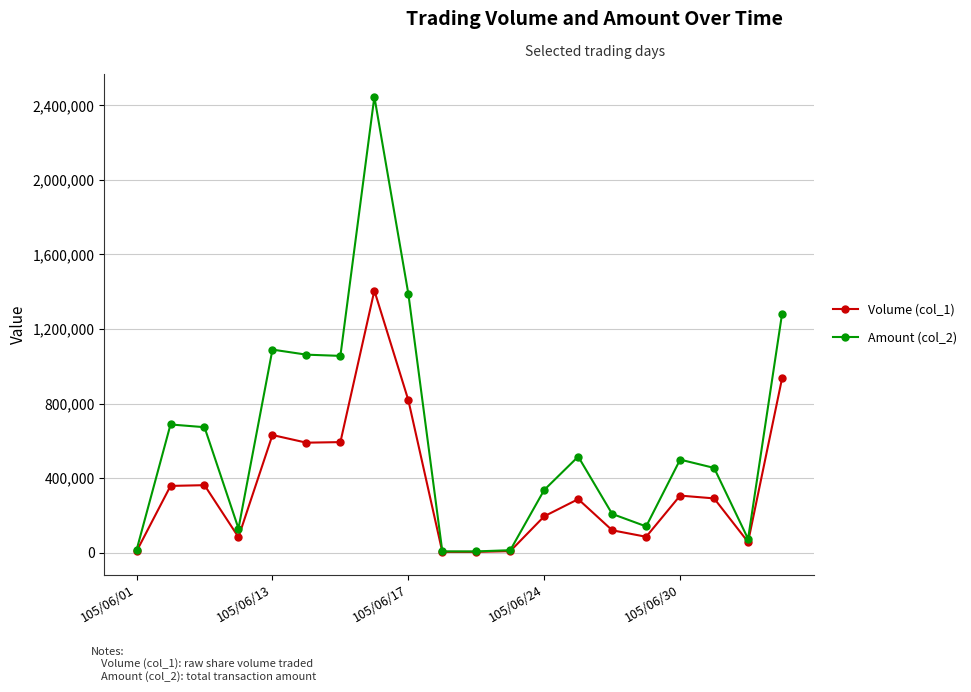

List the series in order of their overall mean, lowest first.

Volume (col_1), Amount (col_2)